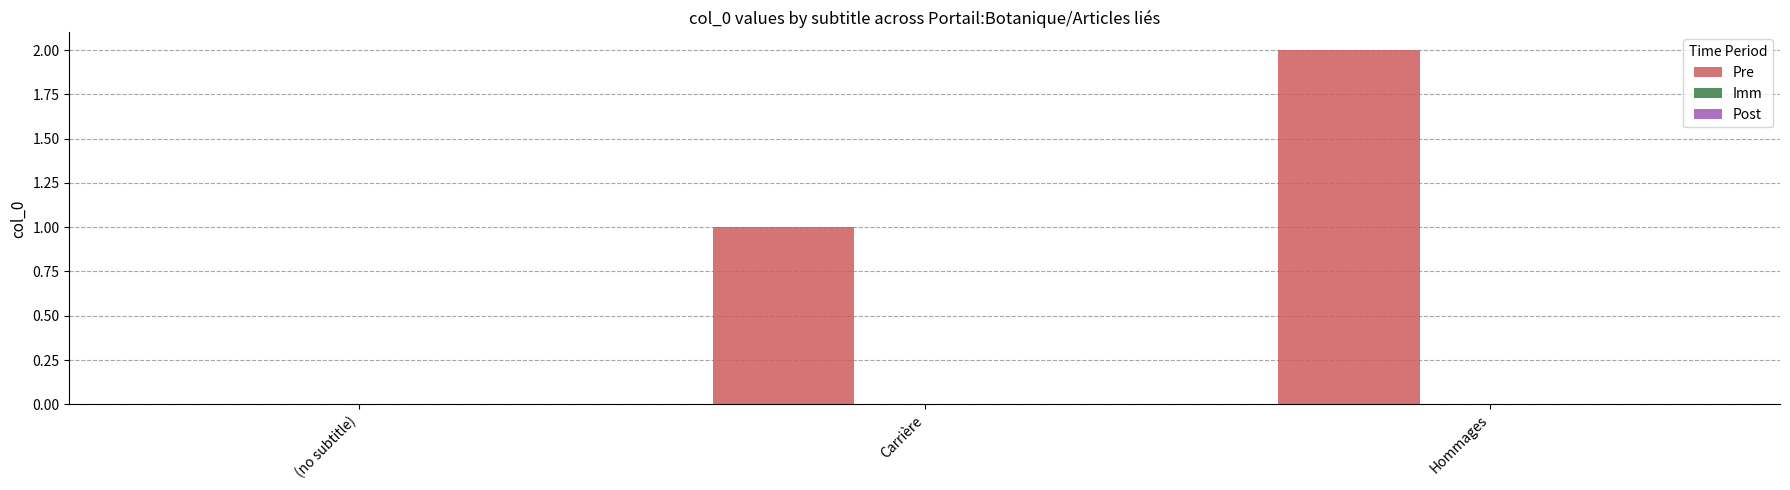

The chart shows a value of 3 at Hommages. True or false?

False